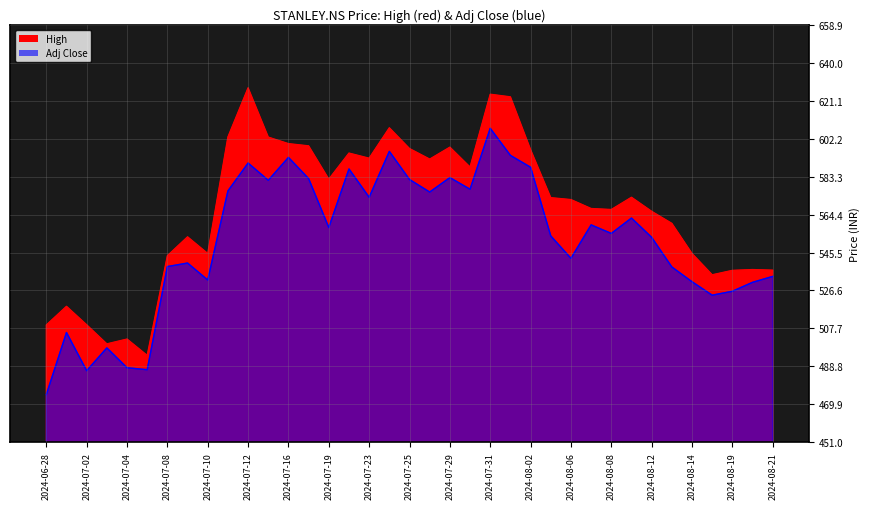

True or false: High has a value of 607.6 at 2024-07-24.

True